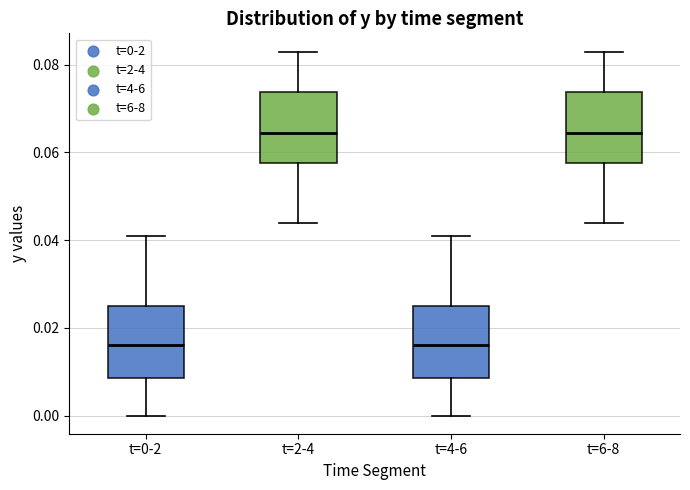

Where does the lower whisker of the box for t=0-2 end on the y-axis? The values are not printed on the chart, so give them approximately, as read against the axis.

0.000